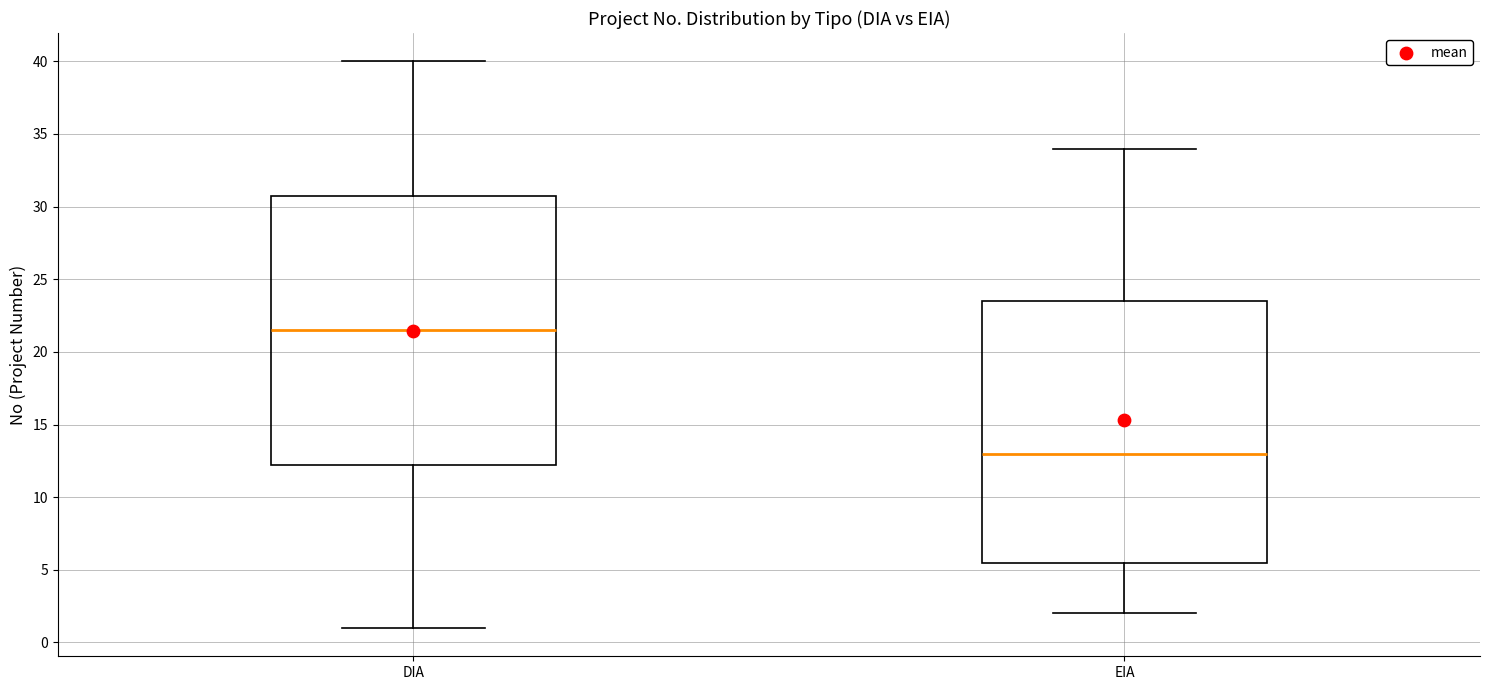

Where does the median line of the box for EIA sit on the y-axis? The values are not printed on the chart, so give them approximately, as read against the axis.

13.0